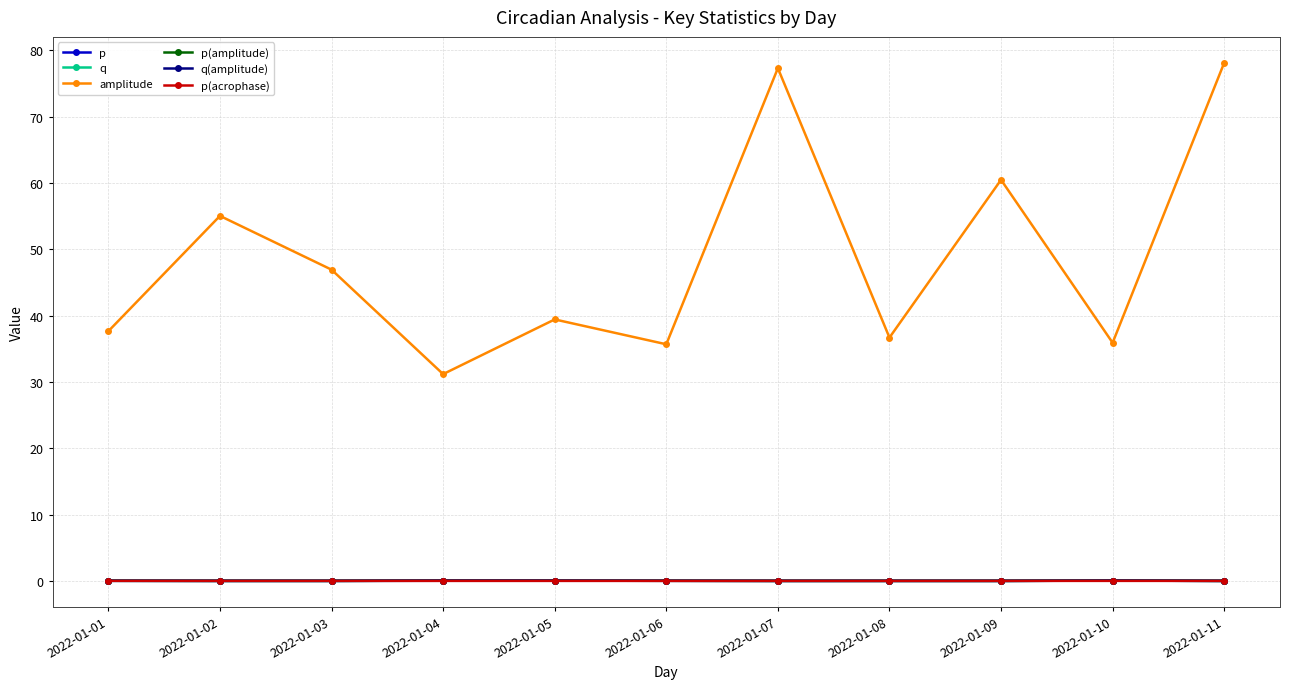

How many interior local valleys does the amplitude series have?

4